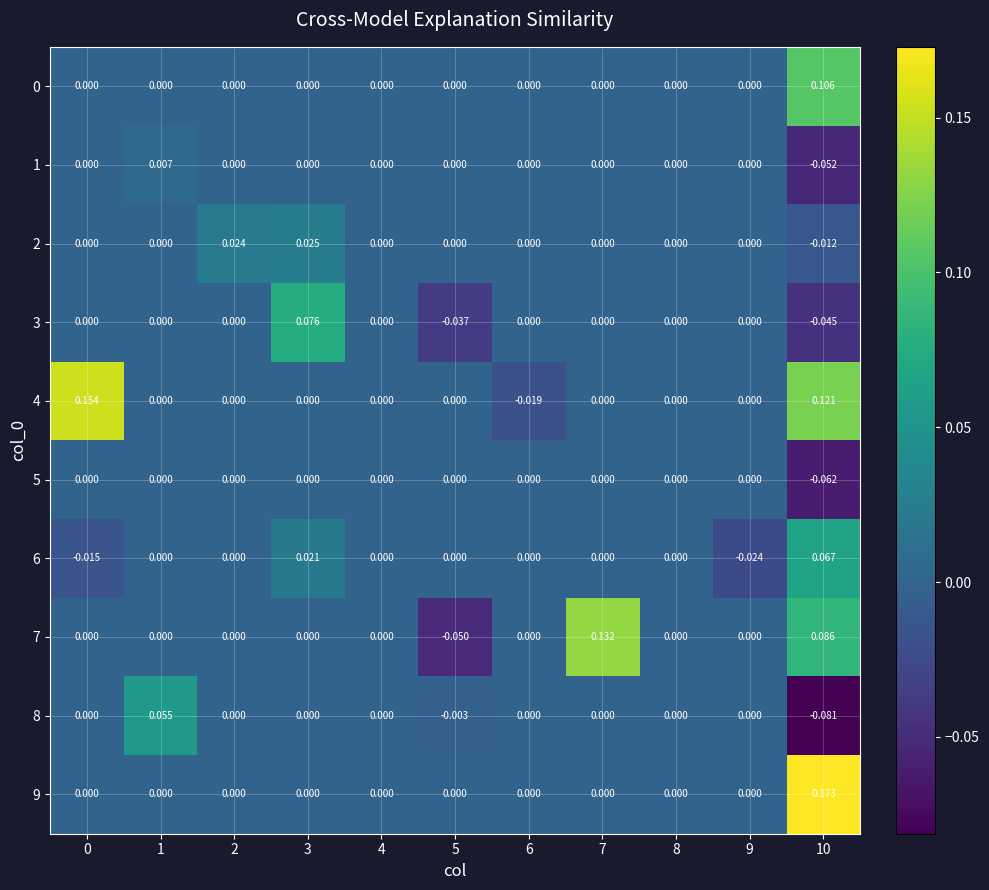

At how many categories does at least one series exceed 0?

6